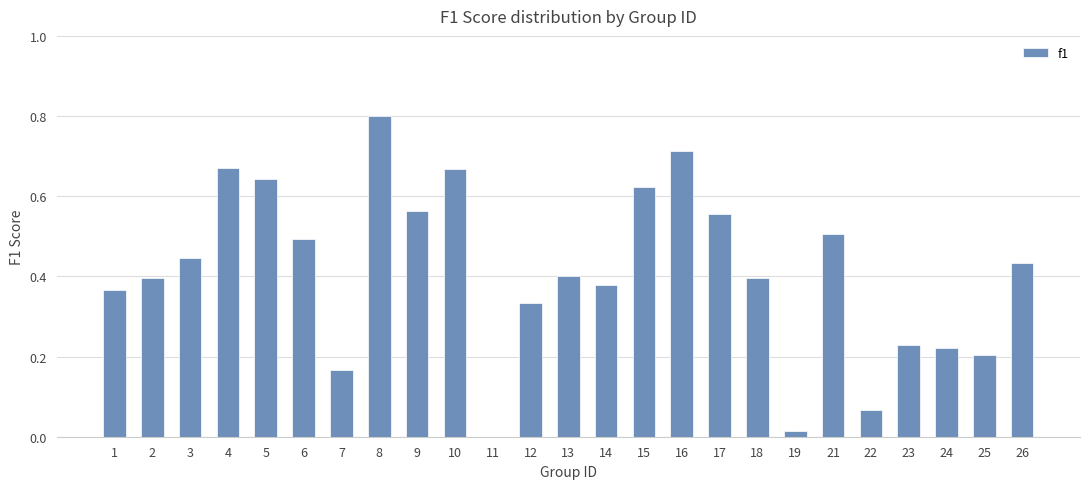

True or false: the data shows 0.2 at 5.

False